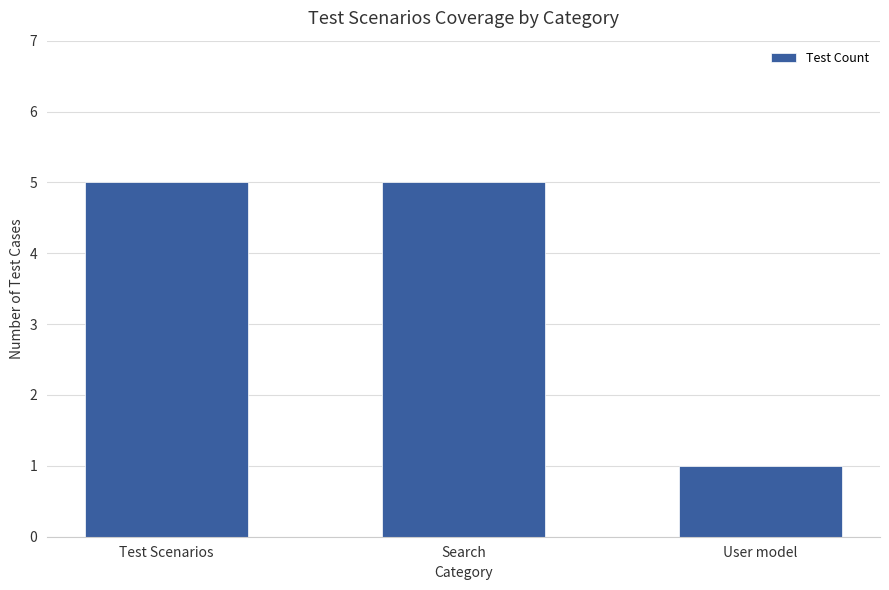

Is it true that the value at Test Scenarios is 5?

True